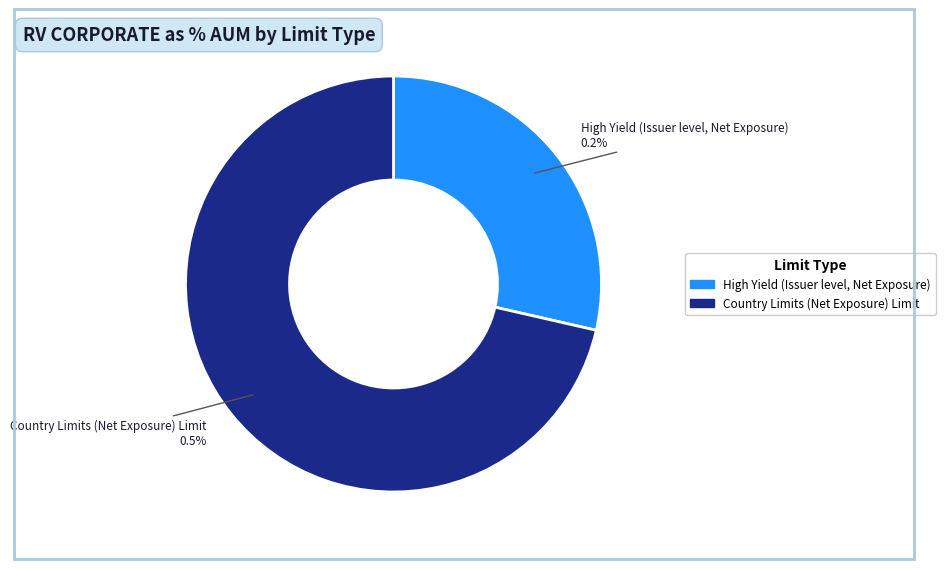

What percentage is NOT represented by Country Limits (Net Exposure) Limit?

28.6%